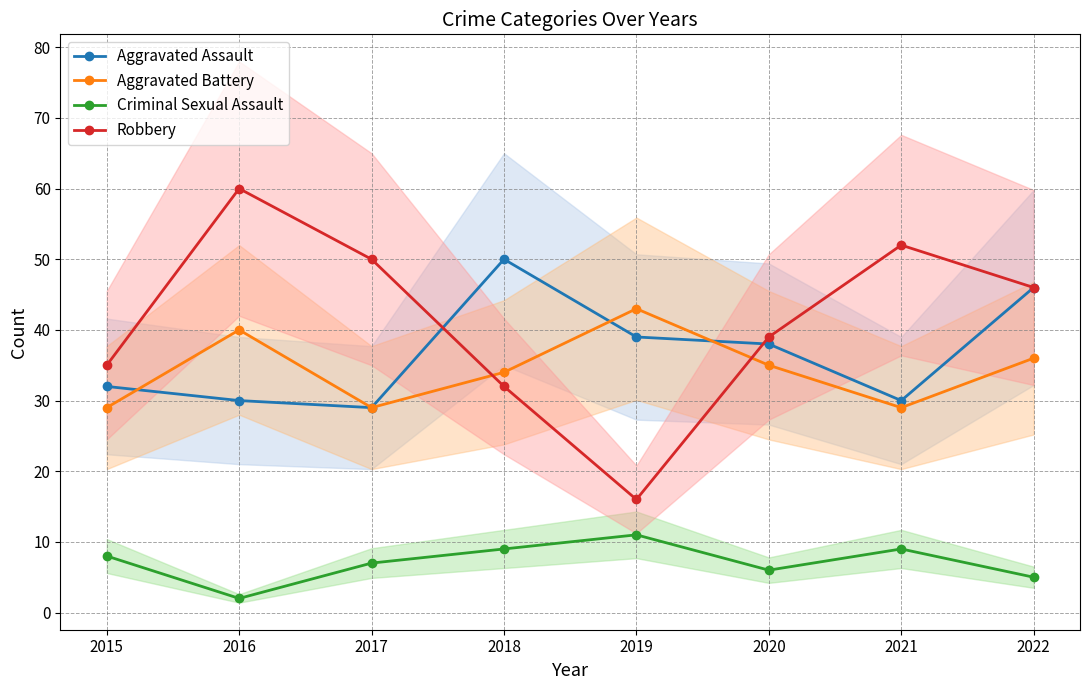

Reading left to right, list all the values displayed in this chart.

Aggravated Assault: 2015=32	2016=30	2017=29	2018=50	2019=39	2020=38	2021=30	2022=46
Aggravated Battery: 2015=29	2016=40	2017=29	2018=34	2019=43	2020=35	2021=29	2022=36
Criminal Sexual Assault: 2015=8	2016=2	2017=7	2018=9	2019=11	2020=6	2021=9	2022=5
Robbery: 2015=35	2016=60	2017=50	2018=32	2019=16	2020=39	2021=52	2022=46